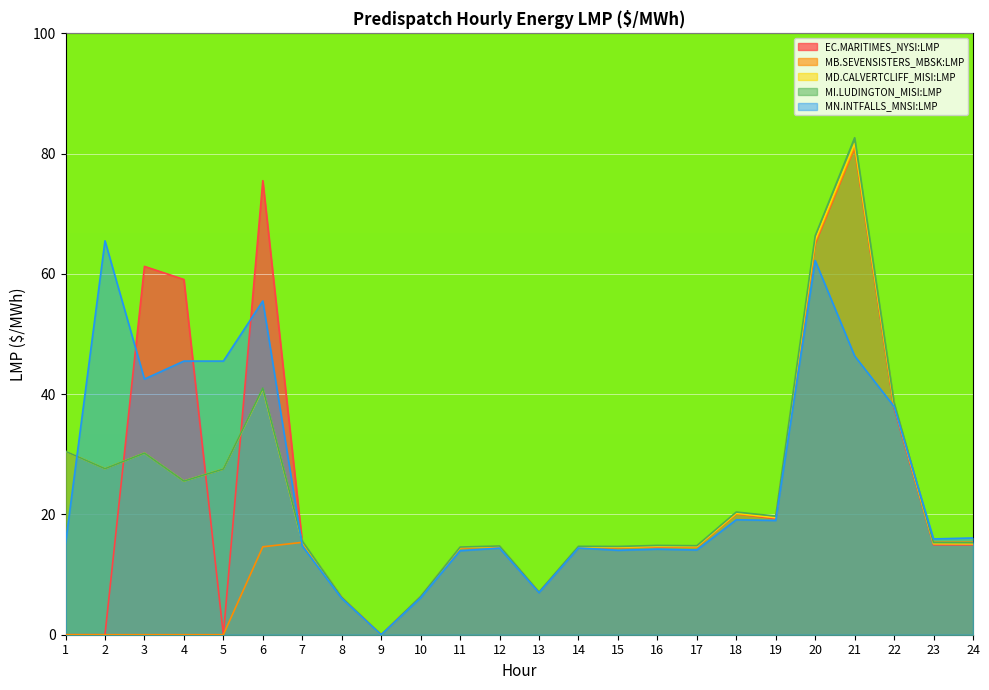

How many categories are shown in the chart?

24